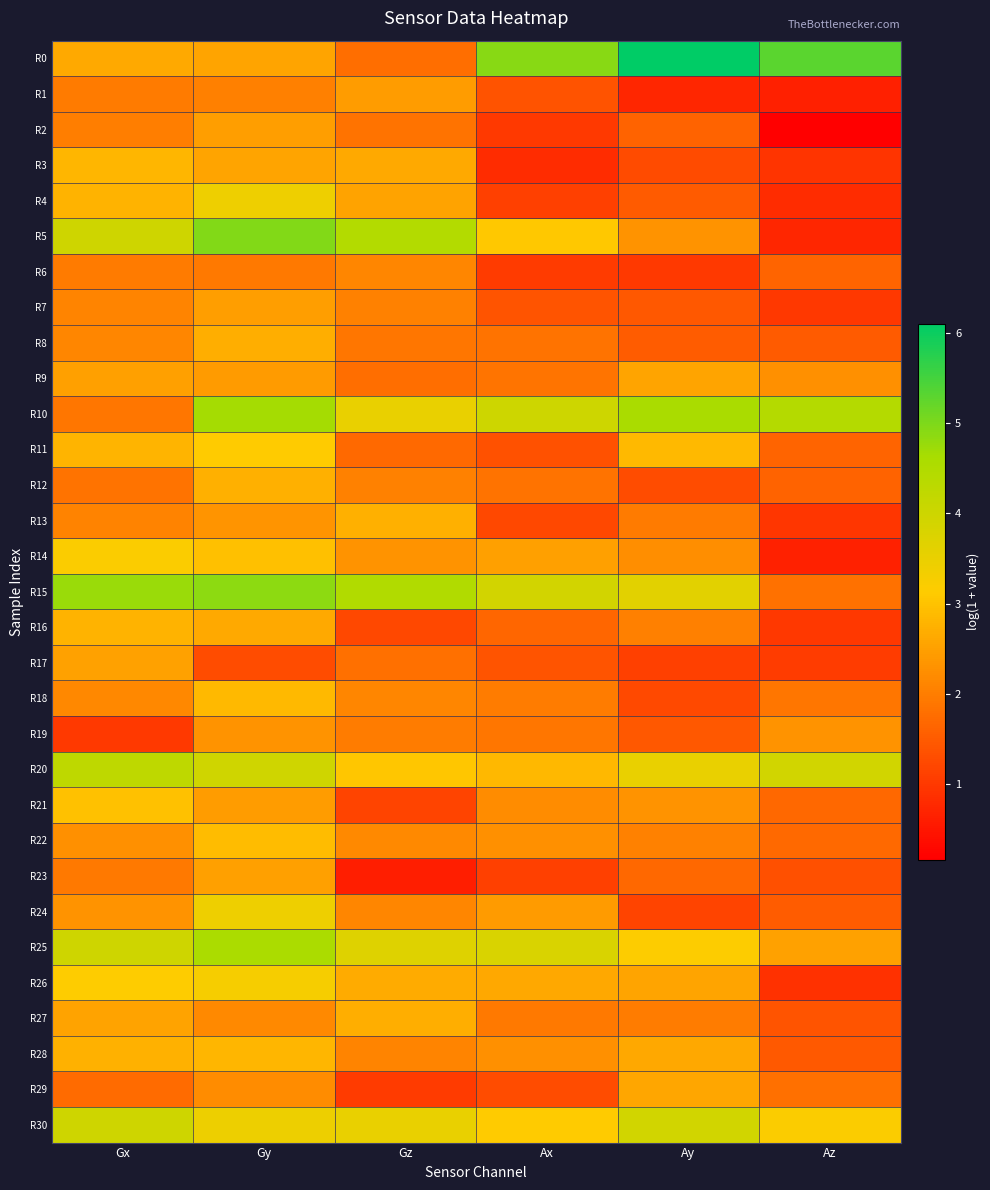

How many data points does each series have?

6